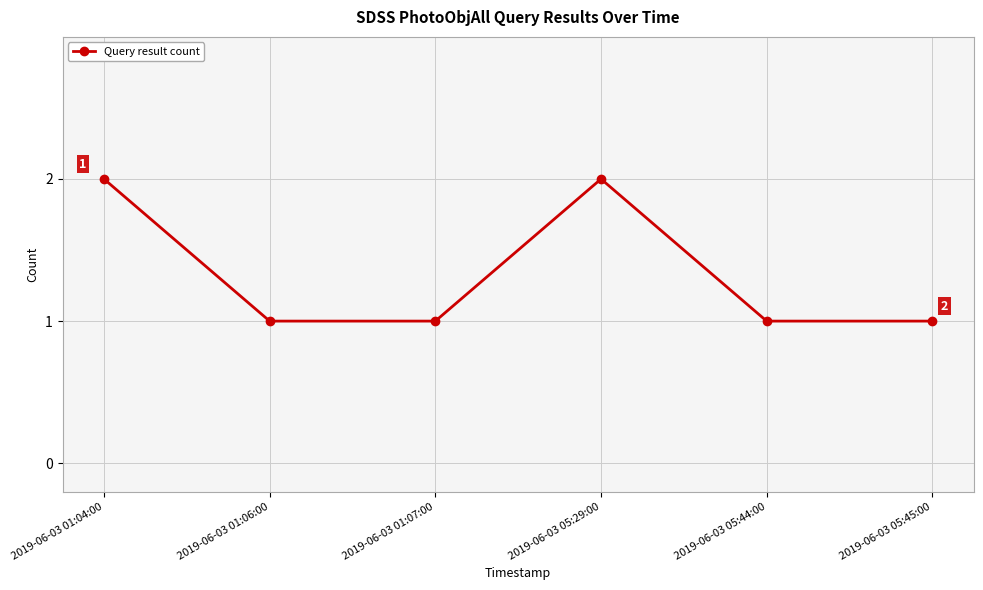

What position from the left is 2019-06-03 05:29:00?

4